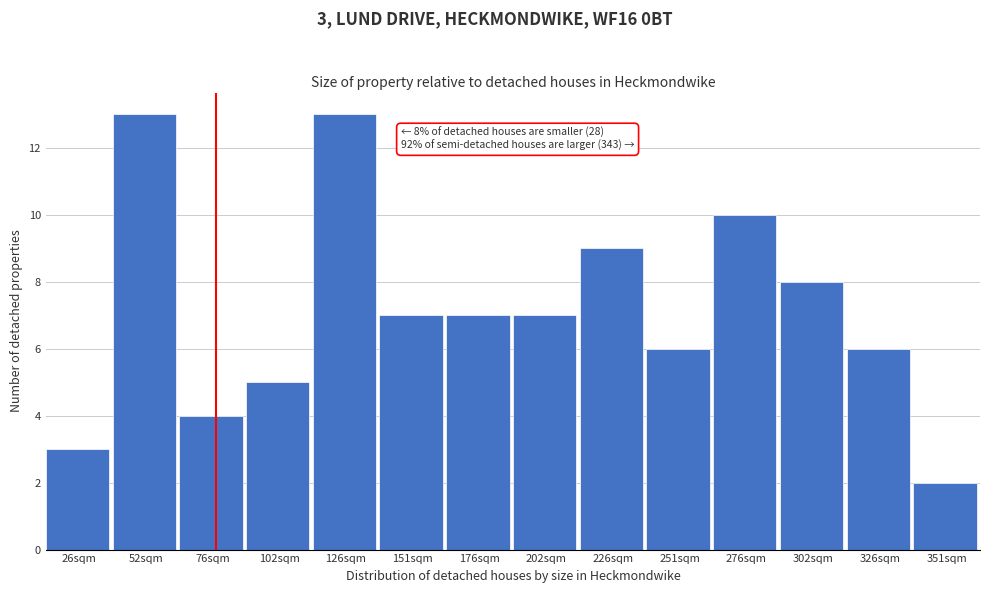

Reading left to right, transcribe all the data shown in this chart.

26sqm=3	52sqm=13	76sqm=4	102sqm=5	126sqm=13	151sqm=7	176sqm=7	202sqm=7	226sqm=9	251sqm=6	276sqm=10	302sqm=8	326sqm=6	351sqm=2